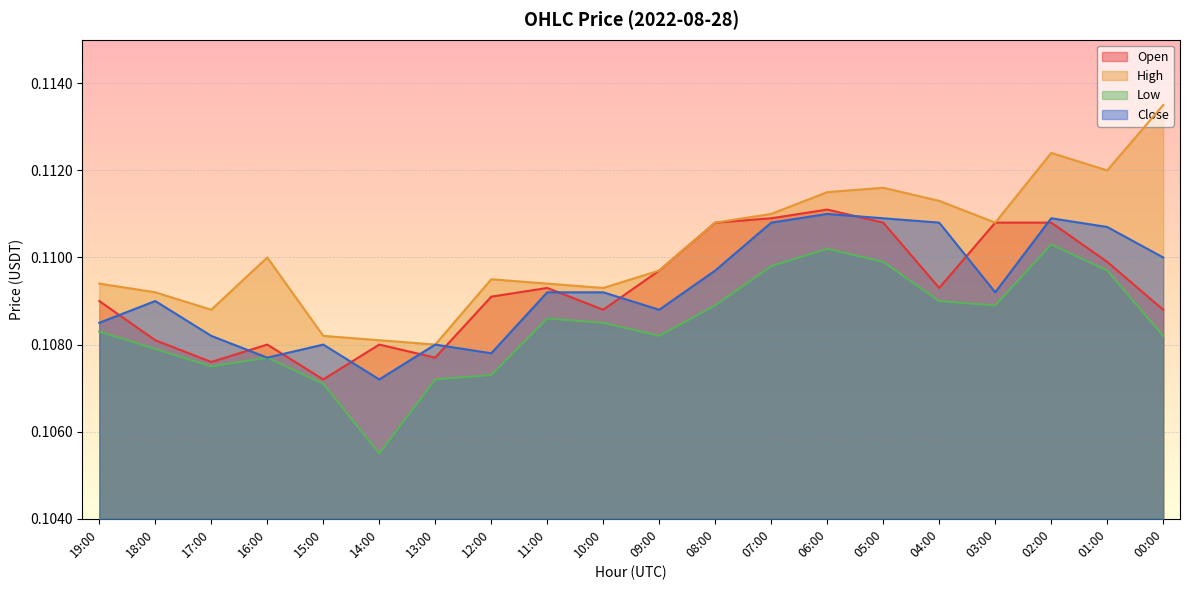

Reading right to left, transcribe all the data shown in this chart.

open: 00:00=0.1	01:00=0.1	02:00=0.1	03:00=0.1	04:00=0.1	05:00=0.1	06:00=0.1	07:00=0.1	08:00=0.1	09:00=0.1	10:00=0.1	11:00=0.1	12:00=0.1	13:00=0.1	14:00=0.1	15:00=0.1	16:00=0.1	17:00=0.1	18:00=0.1	19:00=0.1
high: 00:00=0.1	01:00=0.1	02:00=0.1	03:00=0.1	04:00=0.1	05:00=0.1	06:00=0.1	07:00=0.1	08:00=0.1	09:00=0.1	10:00=0.1	11:00=0.1	12:00=0.1	13:00=0.1	14:00=0.1	15:00=0.1	16:00=0.1	17:00=0.1	18:00=0.1	19:00=0.1
low: 00:00=0.1	01:00=0.1	02:00=0.1	03:00=0.1	04:00=0.1	05:00=0.1	06:00=0.1	07:00=0.1	08:00=0.1	09:00=0.1	10:00=0.1	11:00=0.1	12:00=0.1	13:00=0.1	14:00=0.1	15:00=0.1	16:00=0.1	17:00=0.1	18:00=0.1	19:00=0.1
close: 00:00=0.1	01:00=0.1	02:00=0.1	03:00=0.1	04:00=0.1	05:00=0.1	06:00=0.1	07:00=0.1	08:00=0.1	09:00=0.1	10:00=0.1	11:00=0.1	12:00=0.1	13:00=0.1	14:00=0.1	15:00=0.1	16:00=0.1	17:00=0.1	18:00=0.1	19:00=0.1